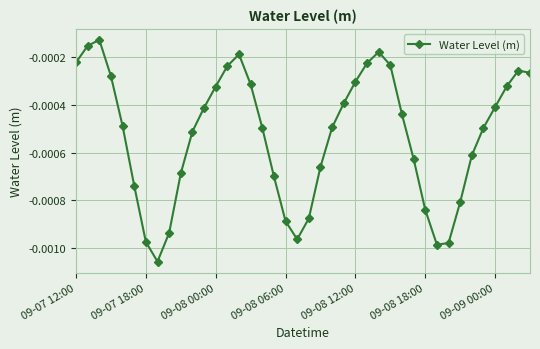

How many points are lower than both their immediate neighbors (excluding endpoints)?

3